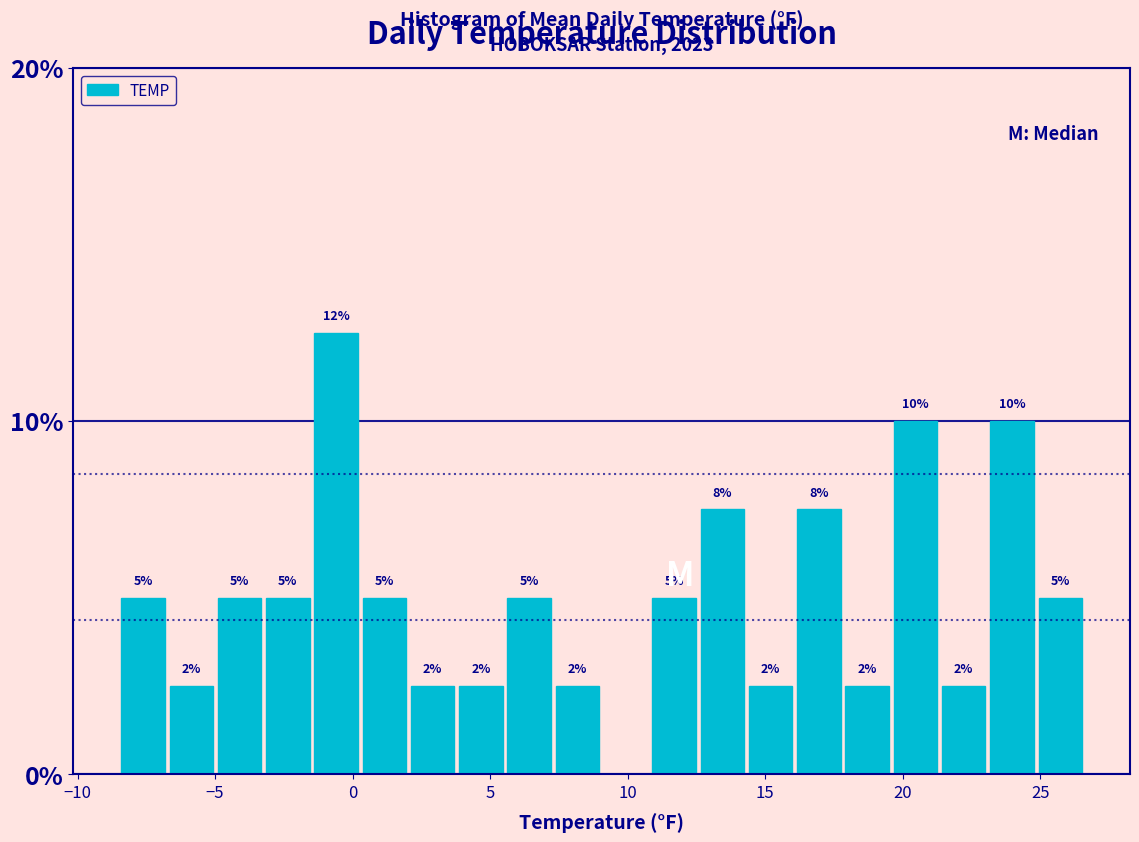

Read against the x-axis, roughly where is the centre of the tallest bar?

-0.5